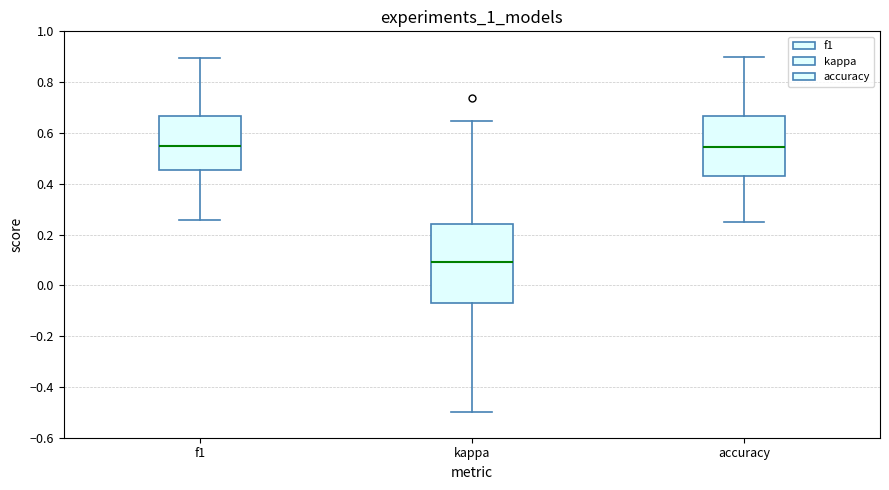

Comparing the boxes themselves (not the whiskers), which one is the tallest?

kappa